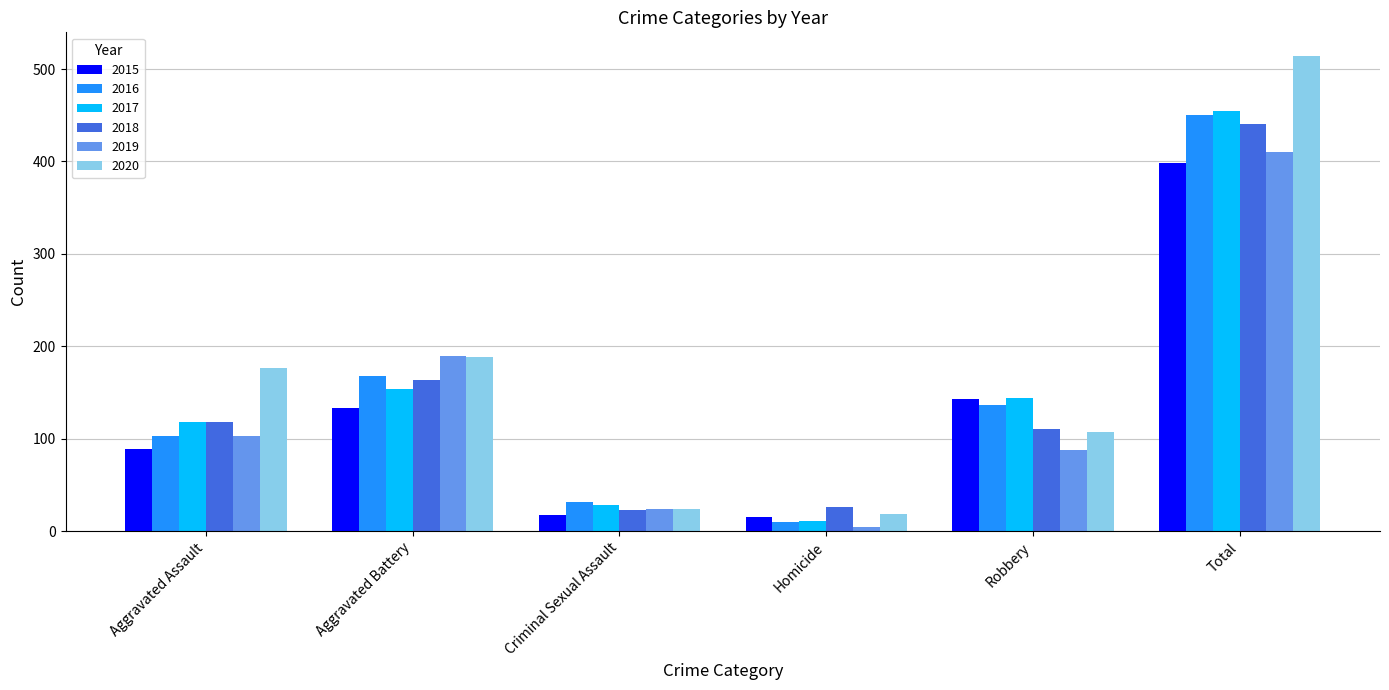

How many series are shown in this chart?

6